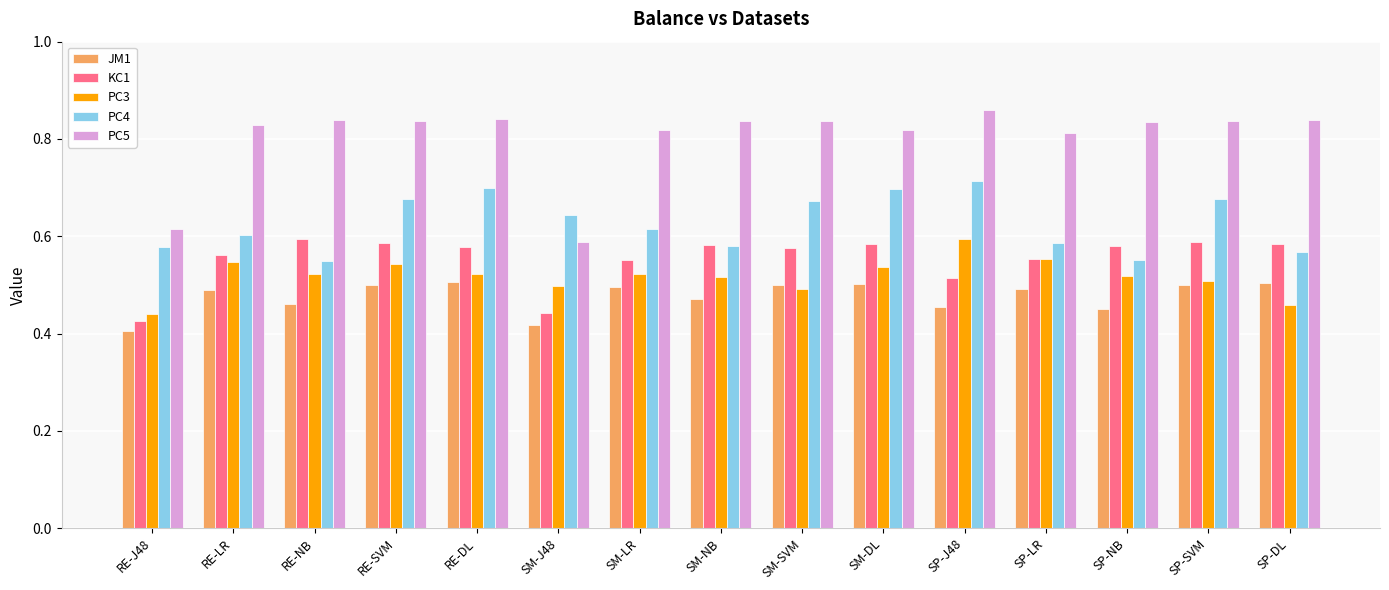

What is the difference between the maximum and minimum values in the PC3 series?

0.2